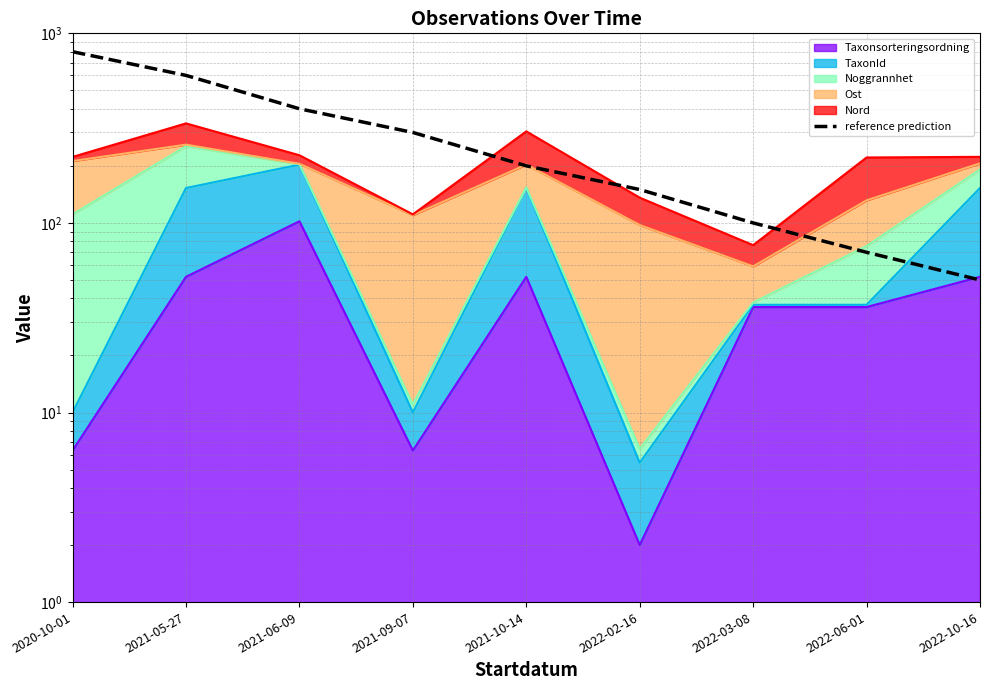

Reading left to right, transcribe all the data shown in this chart.

2020-10-01=800	2021-05-27=600	2021-06-09=400	2021-09-07=300	2021-10-14=200	2022-02-16=150	2022-03-08=100	2022-06-01=70	2022-10-16=50